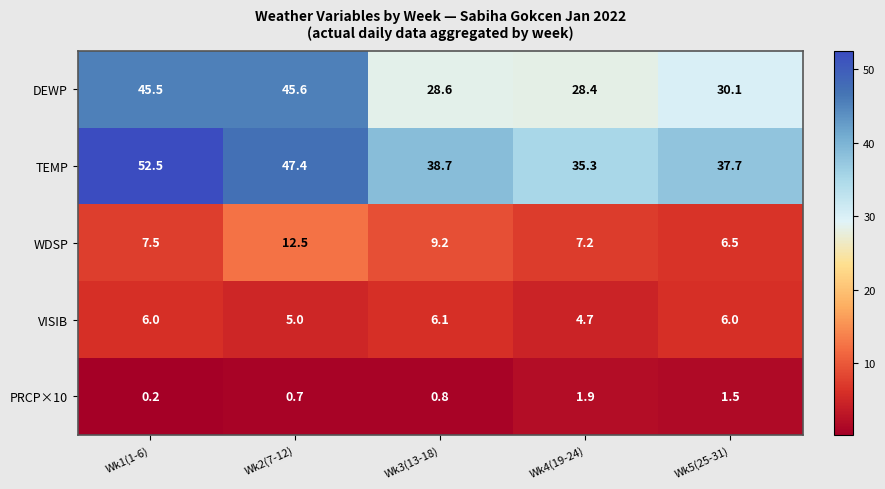

True or false: TEMP has a value of 11.6 at Wk3(13-18).

False